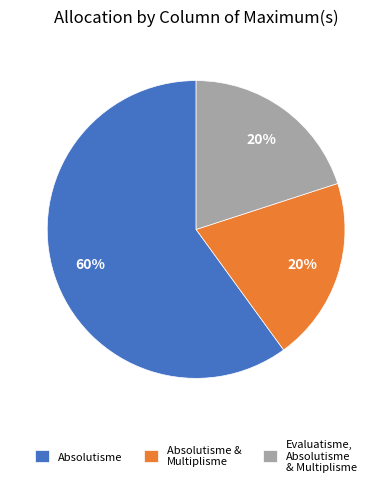

Is the sum of Absolutisme and Evaluatisme, Absolutisme & Multiplisme greater than half?

Yes